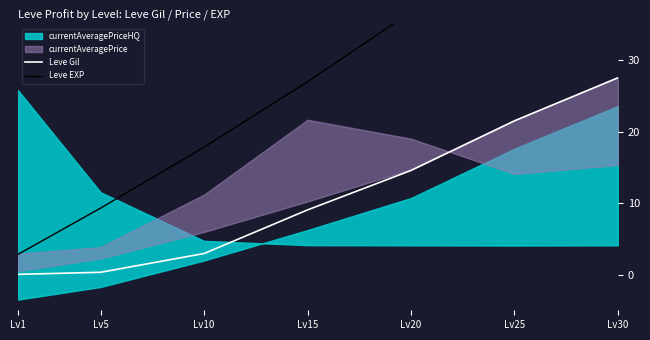

How many lines are shown in the chart?

2